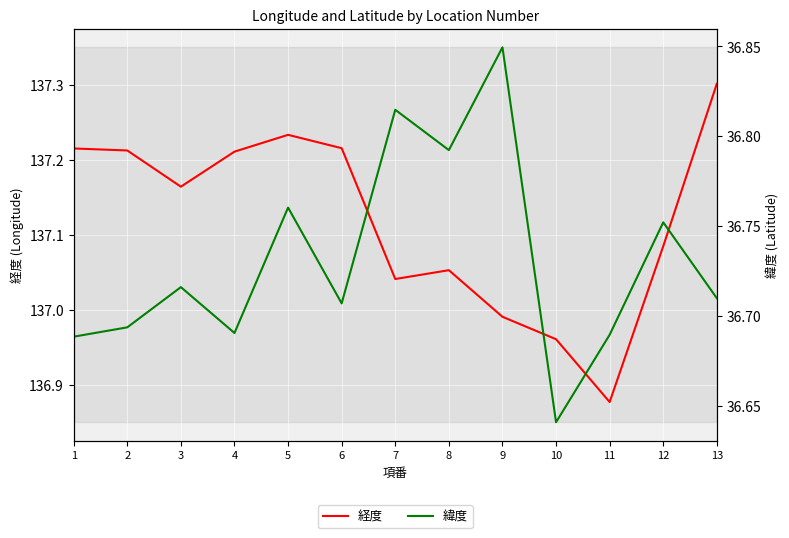

In 経度, how many points are lower than both neighbors (excluding endpoints)?

3